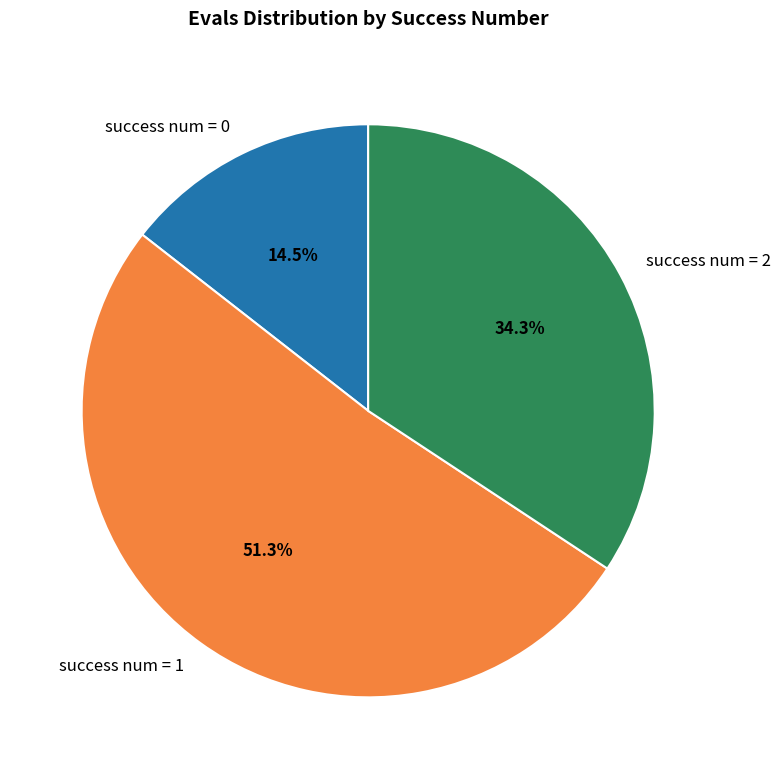

How many slices are in this pie chart?

3